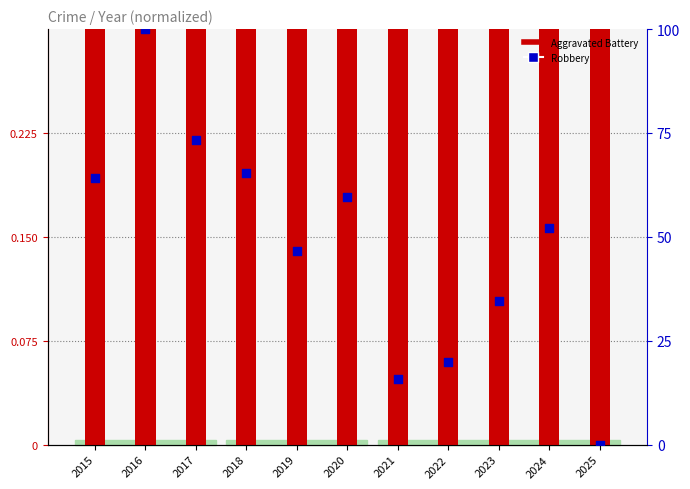

At which category is the sum across all series the highest?

2016